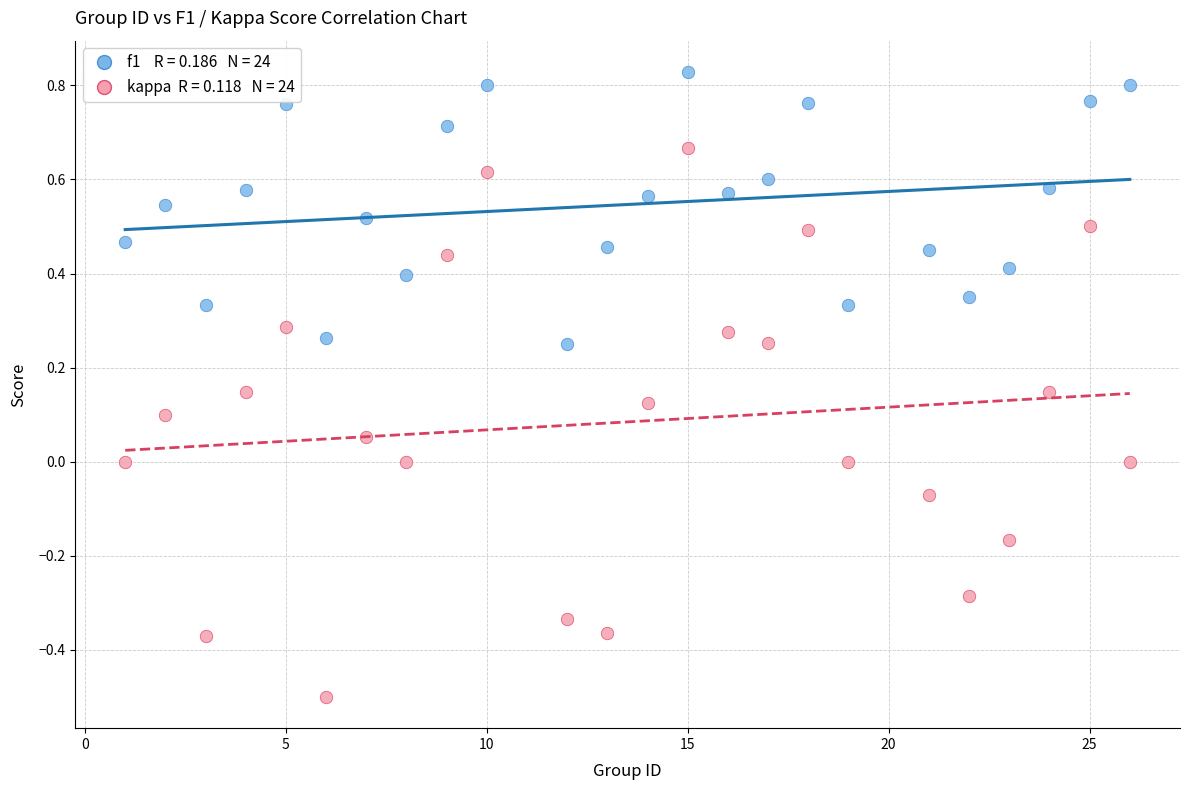

Across all data points, what is the range of X values (max minus min)?

25.0